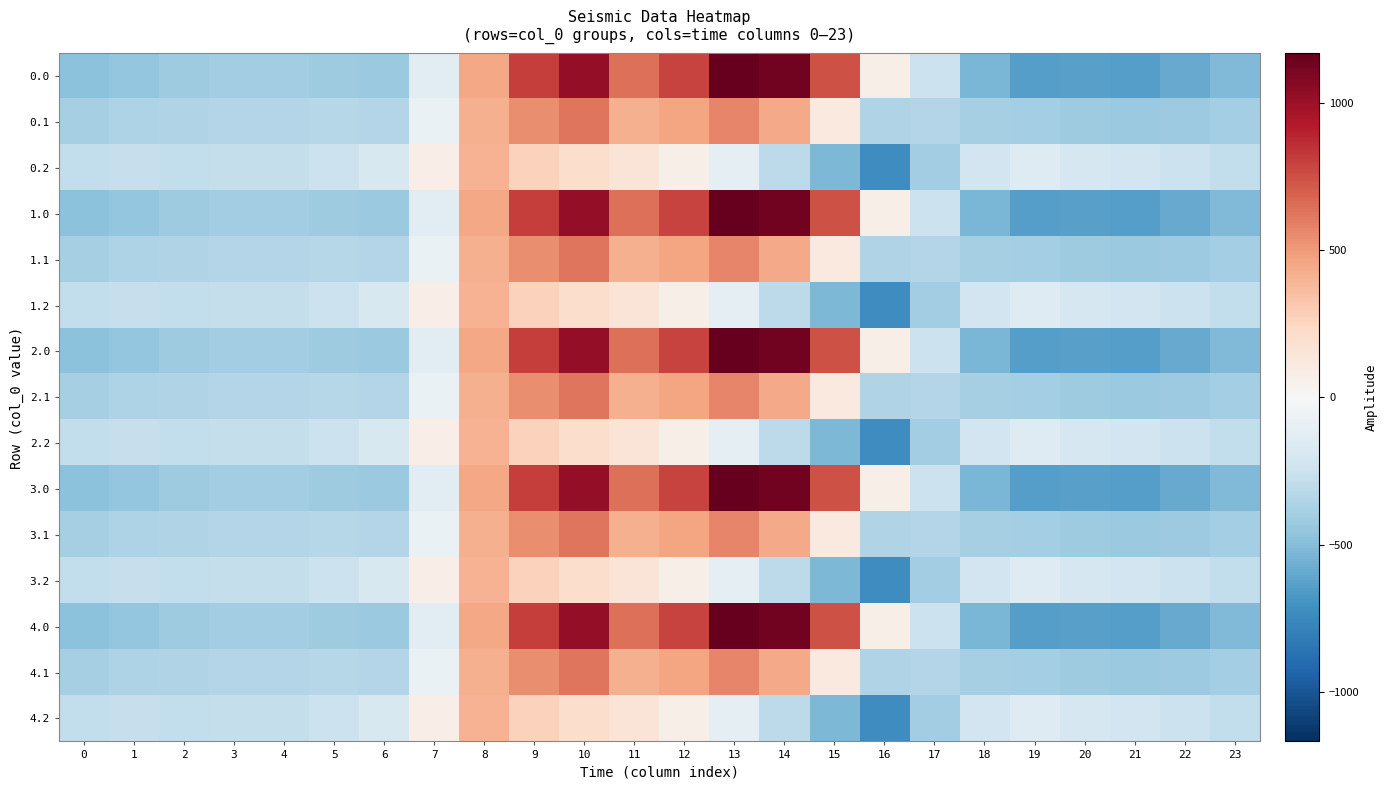

Reading left to right, transcribe all the data shown in this chart.

0.0: 0=-482.0	1=-449.5	2=-410.3	3=-404.4	4=-404.9	5=-410.8	6=-435.0	7=-136.4	8=454.2	9=804.0	10=1023.2	11=640.9	12=784.4	13=1167.2	14=1128.3	15=739.0	16=67.6	17=-250.3	18=-529.6	19=-644.5	20=-629.9	21=-638.4	22=-592.3	23=-511.3
0.1: 0=-384.6	1=-361.1	2=-347.9	3=-342.7	4=-339.6	5=-329.5	6=-345.2	7=-81.6	8=412.6	9=542.1	10=628.1	11=415.4	12=456.1	13=574.0	14=438.6	15=111.1	16=-353.7	17=-340.1	18=-388.5	19=-399.7	20=-414.5	21=-432.4	22=-419.9	23=-399.4
0.2: 0=-287.1	1=-272.7	2=-285.5	3=-281.0	4=-274.4	5=-248.1	6=-187.1	7=77.9	8=407.2	9=271.1	10=202.5	11=149.1	12=65.2	13=-104.4	14=-301.9	15=-522.2	16=-721.2	17=-409.5	18=-223.1	19=-151.1	20=-199.2	21=-226.4	22=-247.4	23=-287.5
1.0: 0=-482.0	1=-449.5	2=-410.3	3=-404.4	4=-404.9	5=-410.8	6=-435.0	7=-136.4	8=454.2	9=804.0	10=1023.2	11=640.9	12=784.4	13=1167.2	14=1128.3	15=739.0	16=67.6	17=-250.3	18=-529.6	19=-644.5	20=-629.9	21=-638.4	22=-592.3	23=-511.3
1.1: 0=-384.6	1=-361.1	2=-347.9	3=-342.7	4=-339.6	5=-329.5	6=-345.2	7=-81.6	8=412.6	9=542.1	10=628.1	11=415.4	12=456.1	13=574.0	14=438.6	15=111.1	16=-353.7	17=-340.1	18=-388.5	19=-399.7	20=-414.5	21=-432.4	22=-419.9	23=-399.4
1.2: 0=-287.1	1=-272.7	2=-285.5	3=-281.0	4=-274.4	5=-248.1	6=-187.1	7=77.9	8=407.2	9=271.1	10=202.5	11=149.1	12=65.2	13=-104.4	14=-301.9	15=-522.2	16=-721.2	17=-409.5	18=-223.1	19=-151.1	20=-199.2	21=-226.4	22=-247.4	23=-287.5
2.0: 0=-482.0	1=-449.5	2=-410.3	3=-404.4	4=-404.9	5=-410.8	6=-435.0	7=-136.4	8=454.2	9=804.0	10=1023.2	11=640.9	12=784.4	13=1167.2	14=1128.3	15=739.0	16=67.6	17=-250.3	18=-529.6	19=-644.5	20=-629.9	21=-638.4	22=-592.3	23=-511.3
2.1: 0=-384.6	1=-361.1	2=-347.9	3=-342.7	4=-339.6	5=-329.5	6=-345.2	7=-81.6	8=412.6	9=542.1	10=628.1	11=415.4	12=456.1	13=574.0	14=438.6	15=111.1	16=-353.7	17=-340.1	18=-388.5	19=-399.7	20=-414.5	21=-432.4	22=-419.9	23=-399.4
2.2: 0=-287.1	1=-272.7	2=-285.5	3=-281.0	4=-274.4	5=-248.1	6=-187.1	7=77.9	8=407.2	9=271.1	10=202.5	11=149.1	12=65.2	13=-104.4	14=-301.9	15=-522.2	16=-721.2	17=-409.5	18=-223.1	19=-151.1	20=-199.2	21=-226.4	22=-247.4	23=-287.5
3.0: 0=-482.0	1=-449.5	2=-410.3	3=-404.4	4=-404.9	5=-410.8	6=-435.0	7=-136.4	8=454.2	9=804.0	10=1023.2	11=640.9	12=784.4	13=1167.2	14=1128.3	15=739.0	16=67.6	17=-250.3	18=-529.6	19=-644.5	20=-629.9	21=-638.4	22=-592.3	23=-511.3
3.1: 0=-384.6	1=-361.1	2=-347.9	3=-342.7	4=-339.6	5=-329.5	6=-345.2	7=-81.6	8=412.6	9=542.1	10=628.1	11=415.4	12=456.1	13=574.0	14=438.6	15=111.1	16=-353.7	17=-340.1	18=-388.5	19=-399.7	20=-414.5	21=-432.4	22=-419.9	23=-399.4
3.2: 0=-287.1	1=-272.7	2=-285.5	3=-281.0	4=-274.4	5=-248.1	6=-187.1	7=77.9	8=407.2	9=271.1	10=202.5	11=149.1	12=65.2	13=-104.4	14=-301.9	15=-522.2	16=-721.2	17=-409.5	18=-223.1	19=-151.1	20=-199.2	21=-226.4	22=-247.4	23=-287.5
4.0: 0=-482.0	1=-449.5	2=-410.3	3=-404.4	4=-404.9	5=-410.8	6=-435.0	7=-136.4	8=454.2	9=804.0	10=1023.2	11=640.9	12=784.4	13=1167.2	14=1128.3	15=739.0	16=67.6	17=-250.3	18=-529.6	19=-644.5	20=-629.9	21=-638.4	22=-592.3	23=-511.3
4.1: 0=-384.6	1=-361.1	2=-347.9	3=-342.7	4=-339.6	5=-329.5	6=-345.2	7=-81.6	8=412.6	9=542.1	10=628.1	11=415.4	12=456.1	13=574.0	14=438.6	15=111.1	16=-353.7	17=-340.1	18=-388.5	19=-399.7	20=-414.5	21=-432.4	22=-419.9	23=-399.4
4.2: 0=-287.1	1=-272.7	2=-285.5	3=-281.0	4=-274.4	5=-248.1	6=-187.1	7=77.9	8=407.2	9=271.1	10=202.5	11=149.1	12=65.2	13=-104.4	14=-301.9	15=-522.2	16=-721.2	17=-409.5	18=-223.1	19=-151.1	20=-199.2	21=-226.4	22=-247.4	23=-287.5